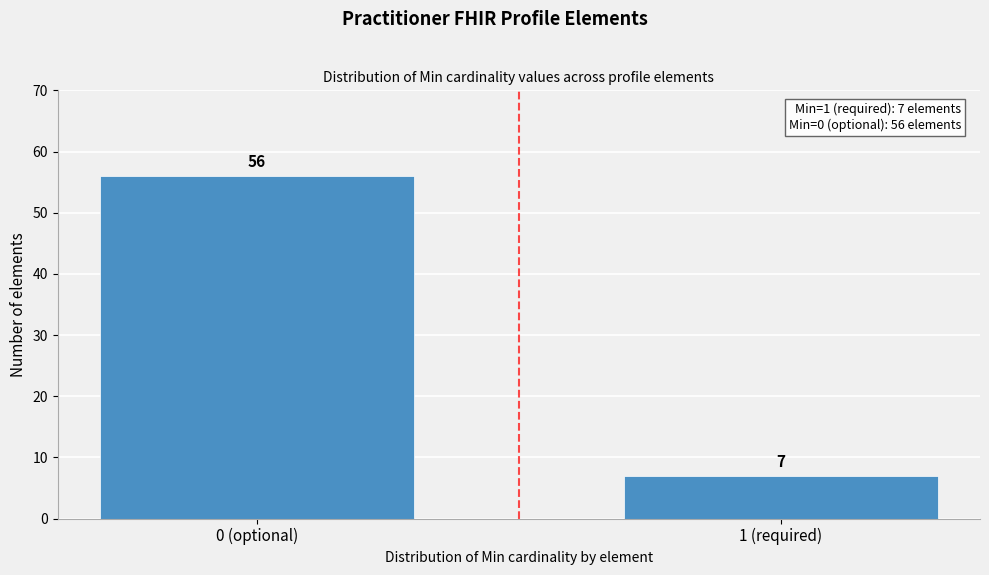

Reading left to right, transcribe all the data shown in this chart.

56	7